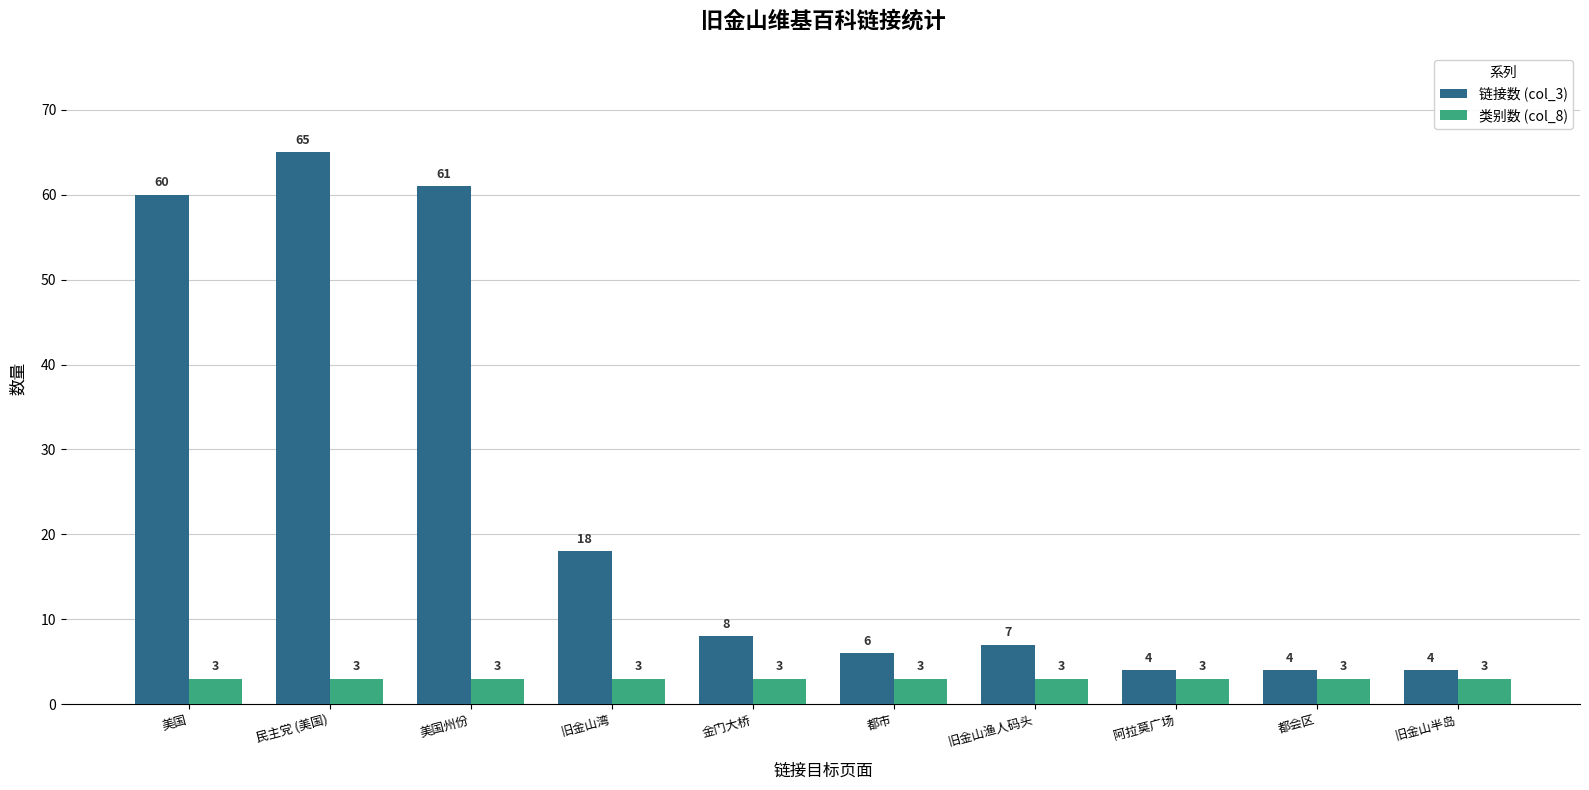

Reading left to right, transcribe all the data shown in this chart.

链接数 (col_3): 美国=60	民主党 (美国)=65	美国州份=61	旧金山湾=18	金门大桥=8	都市=6	旧金山渔人码头=7	阿拉莫广场=4	都会区=4	旧金山半岛=4
类别数 (col_8): 美国=3	民主党 (美国)=3	美国州份=3	旧金山湾=3	金门大桥=3	都市=3	旧金山渔人码头=3	阿拉莫广场=3	都会区=3	旧金山半岛=3